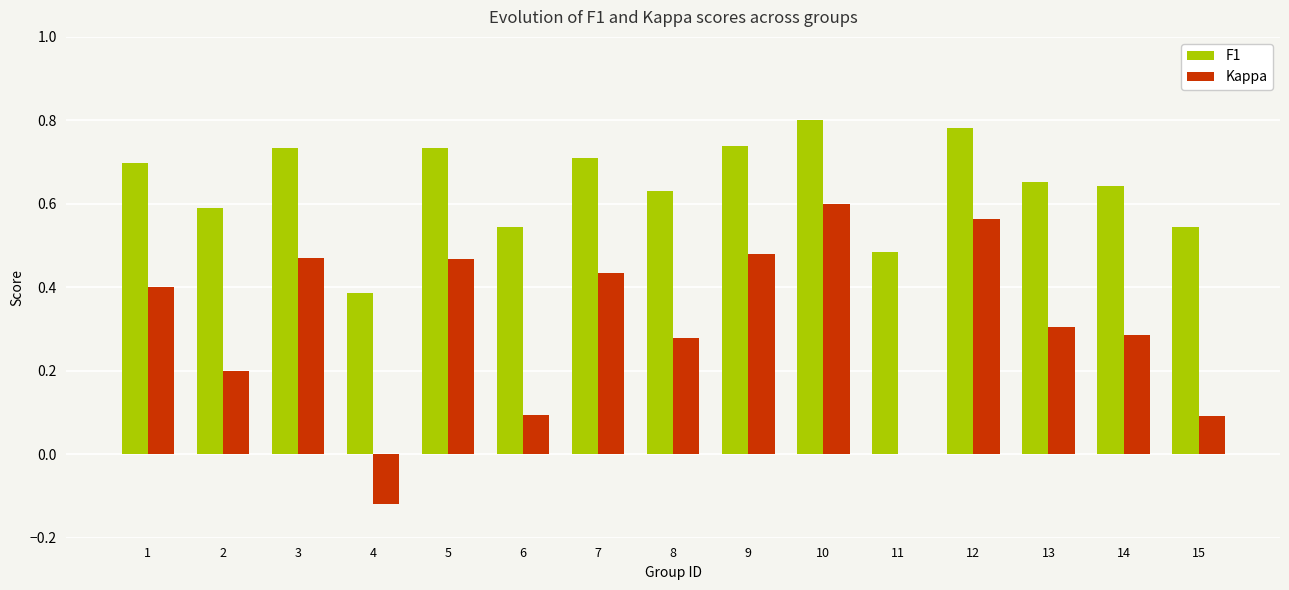

How many distinct data groups are displayed?

2